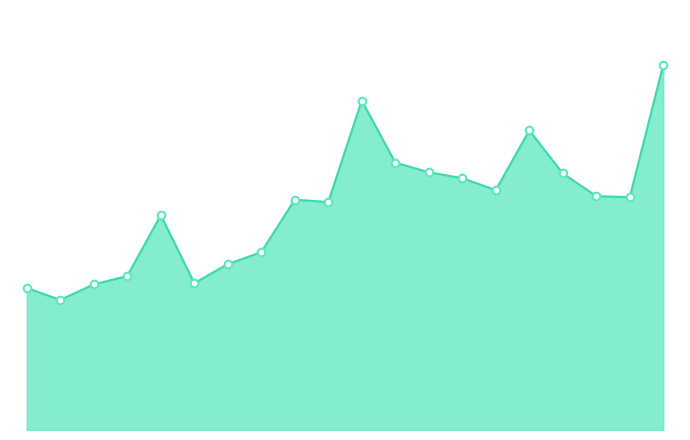

Does the chart have visible grid lines?

No